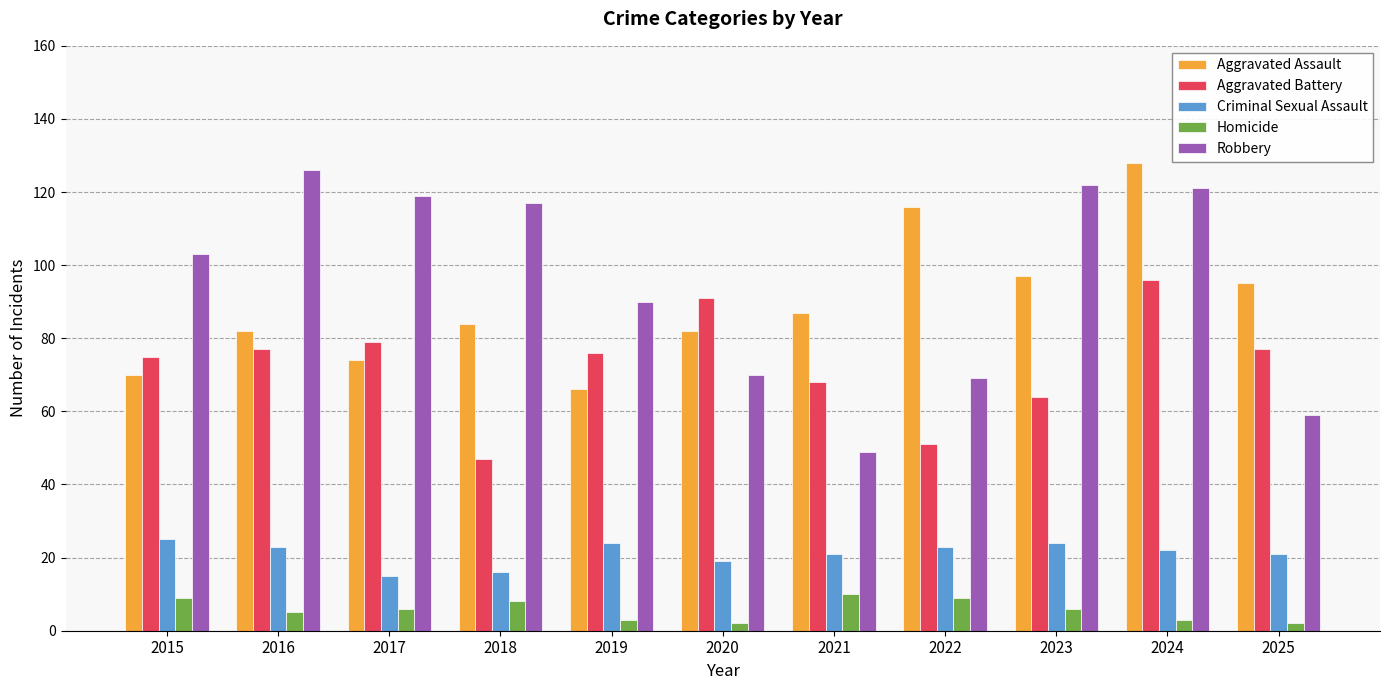

What is the average value of the Criminal Sexual Assault series?

21